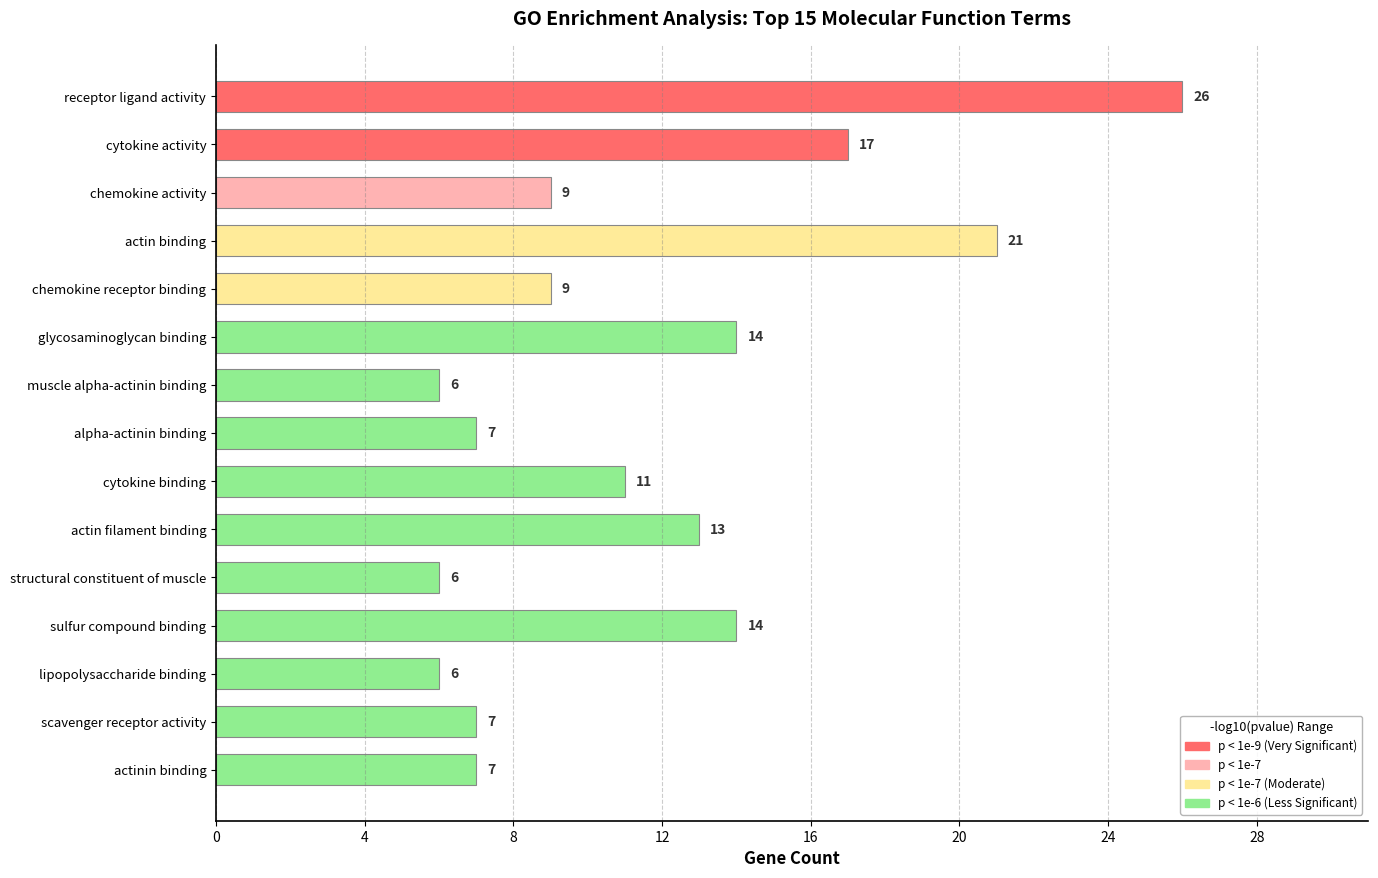

How many categories are shown in the chart?

15